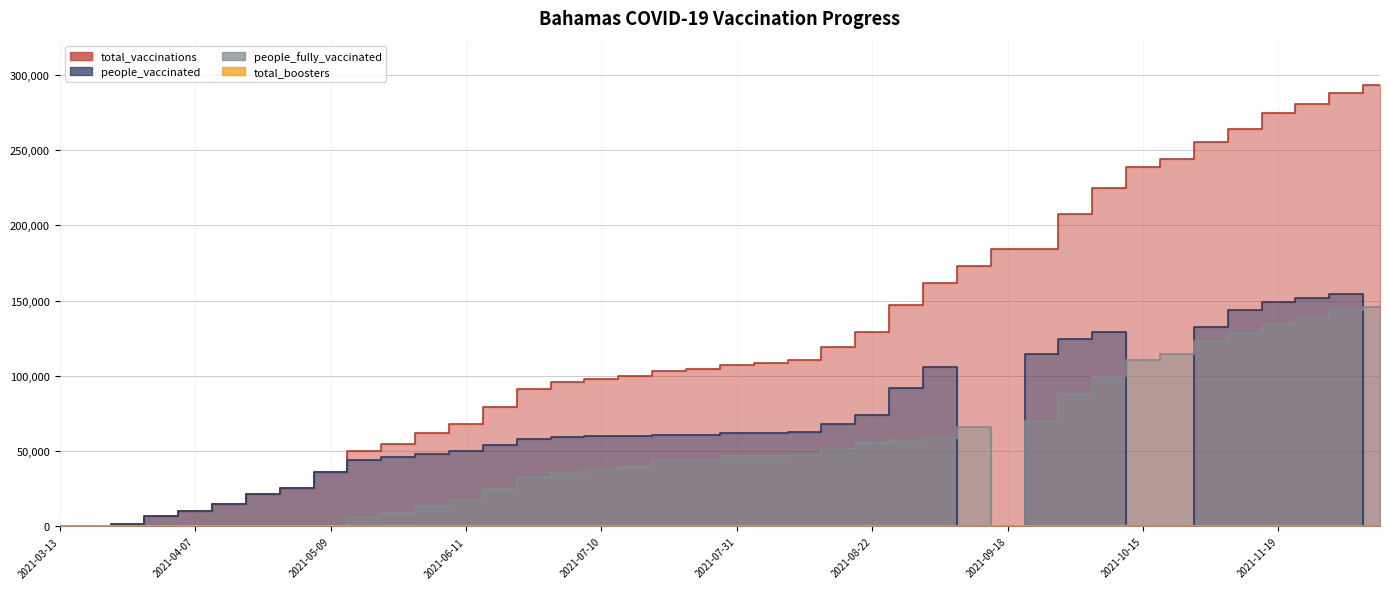

True or false: people_vaccinated and total_vaccinations intersect in this chart.

False